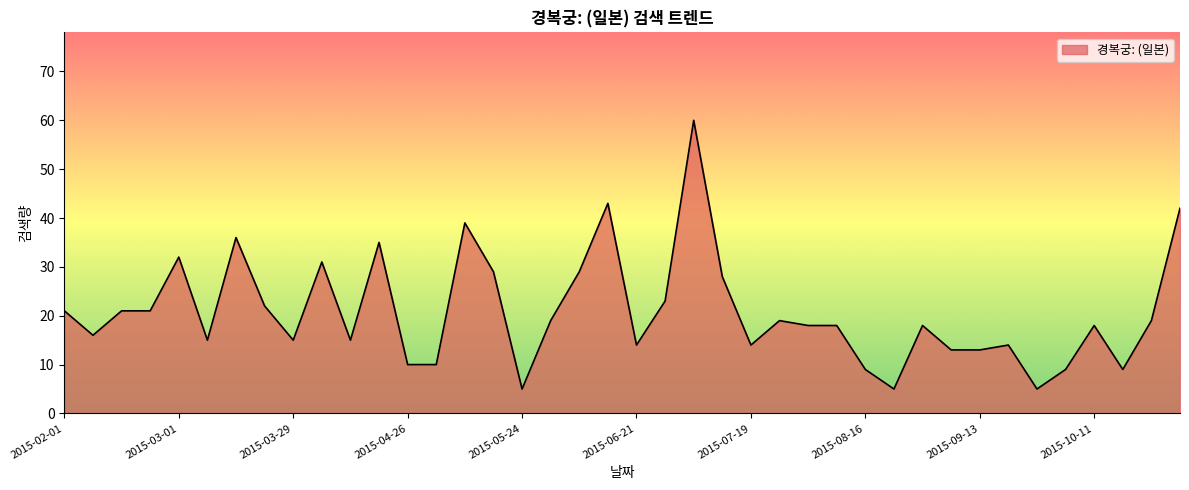

What is the difference between the maximum and minimum values?

55